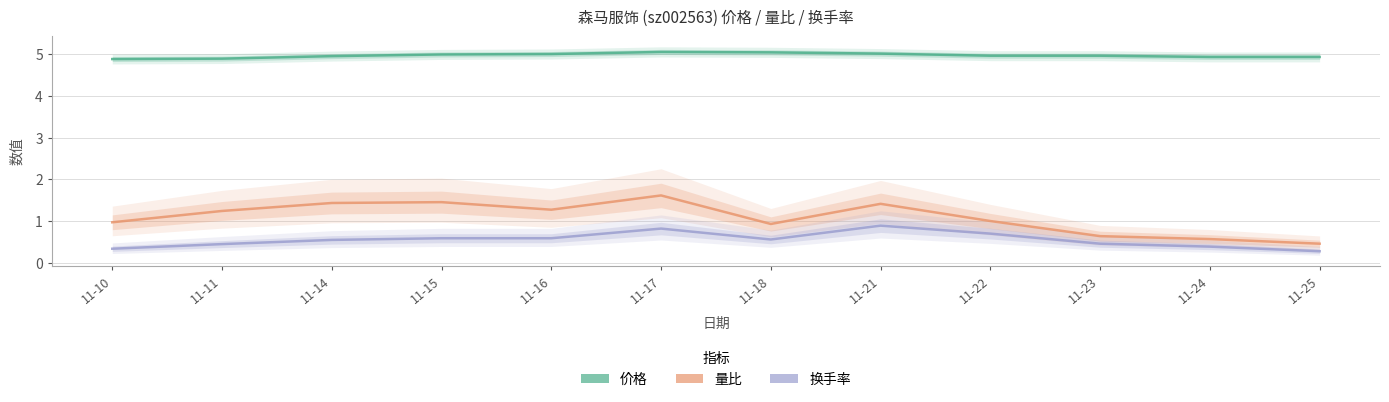

Where is 价格 nearest to the value 4?

11-10